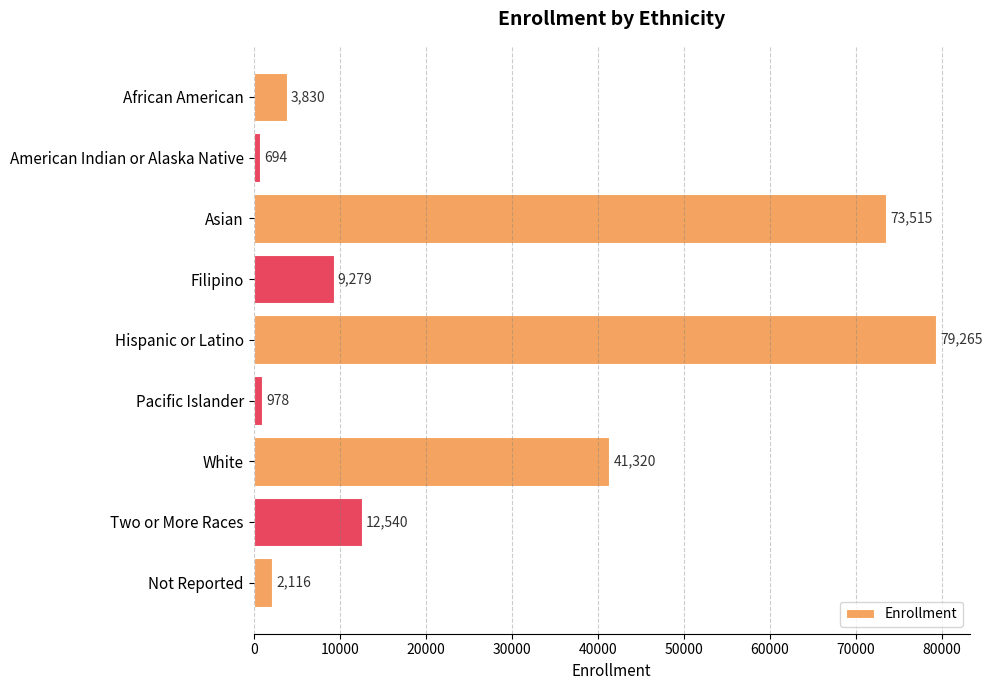

Rank the categories by value from lowest to highest.

American Indian or Alaska Native, Pacific Islander, Not Reported, African American, Filipino, Two or More Races, White, Asian, Hispanic or Latino